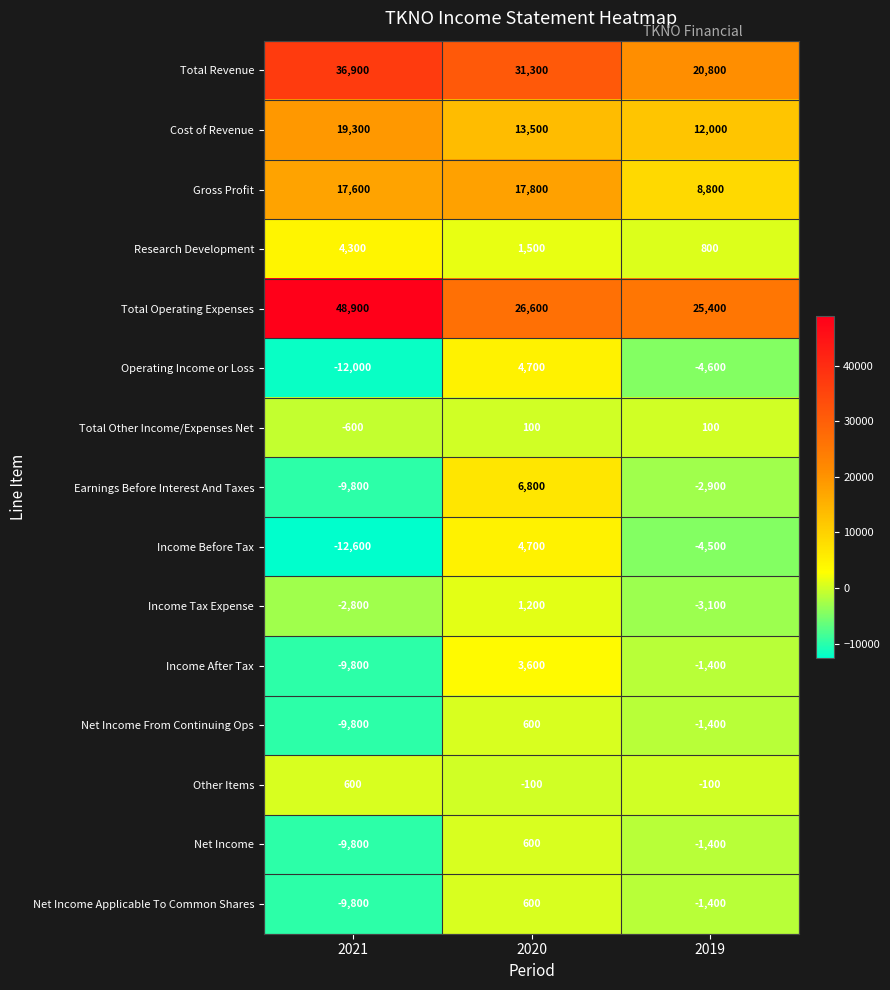

What is the lowest value of the Operating Income or Loss series?

-12000